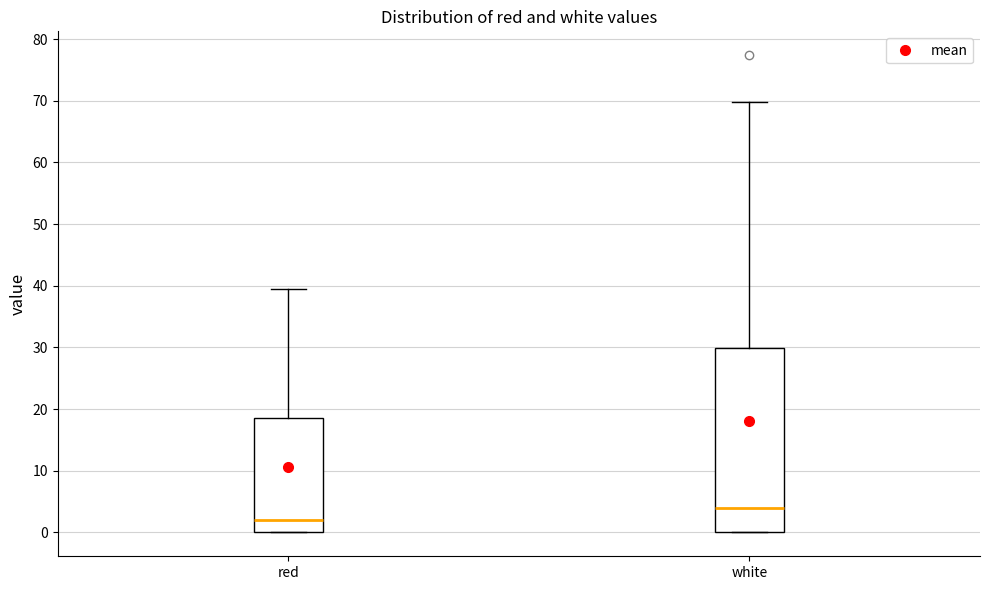

Which box's median line is the highest?

white